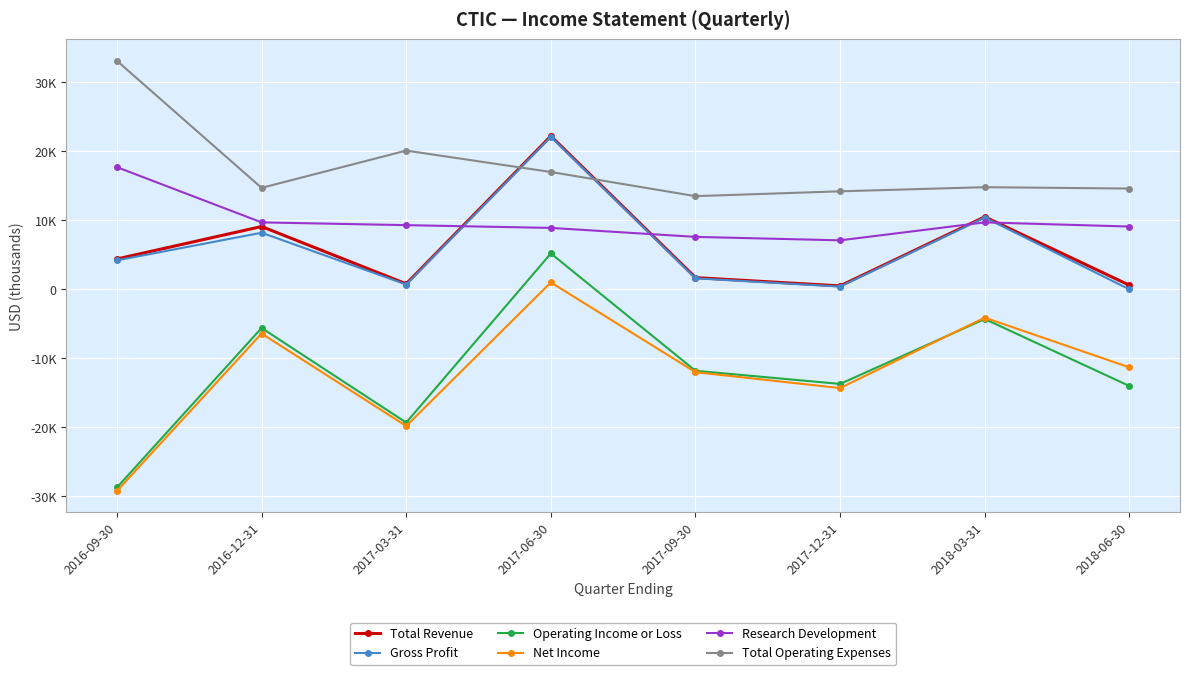

What are all the series names shown in the legend?

Total Revenue, Gross Profit, Operating Income or Loss, Net Income, Research Development, Total Operating Expenses